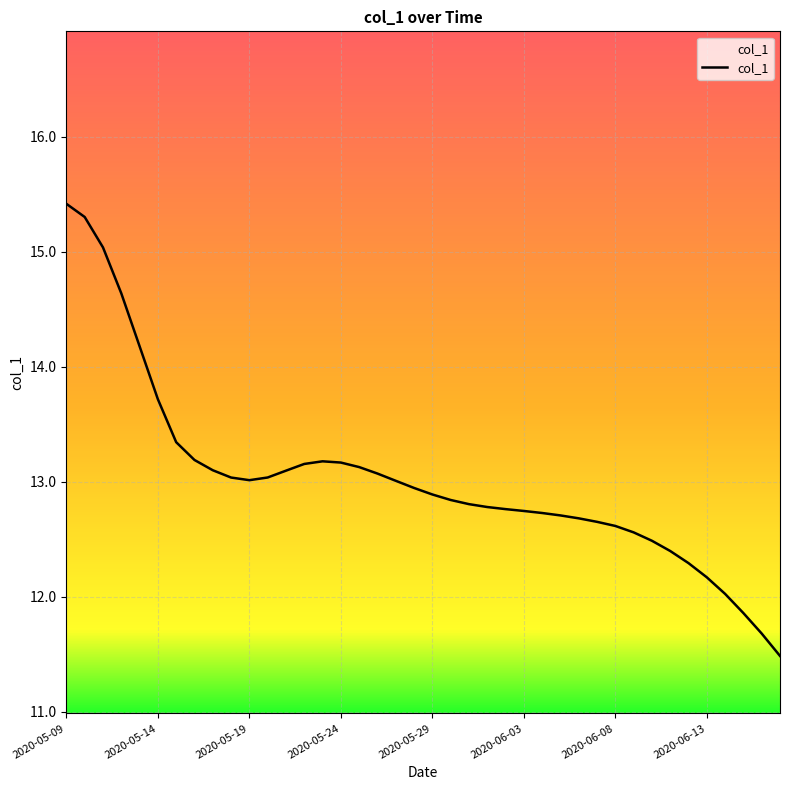

How many series are shown in this chart?

1